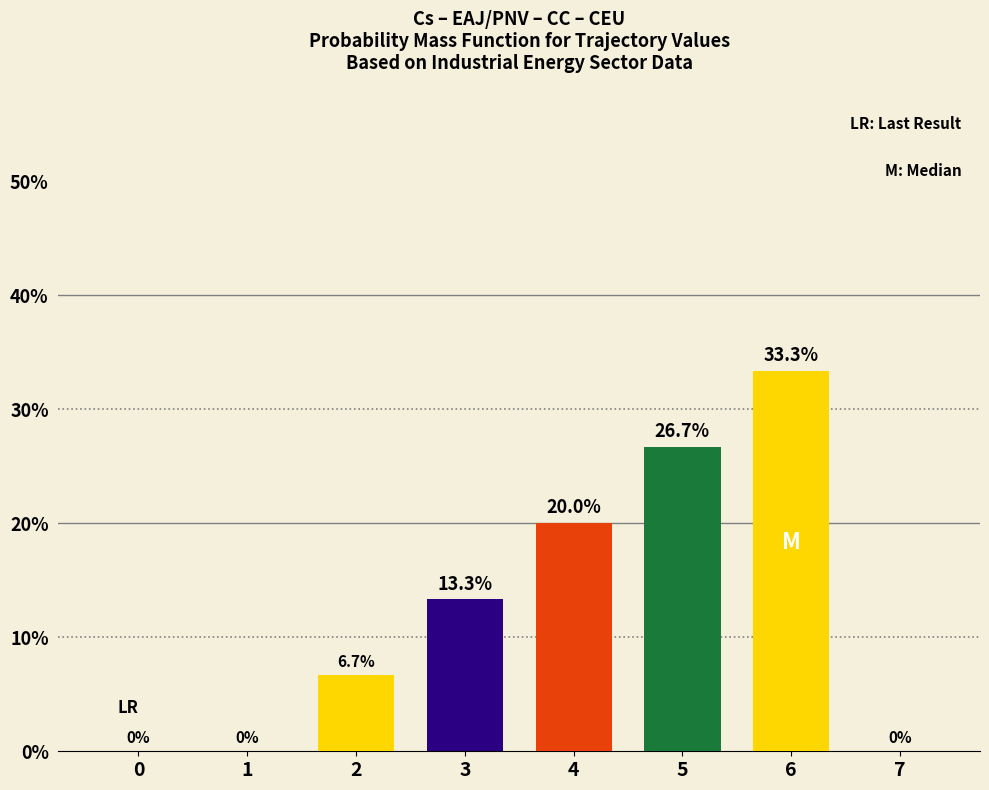

What is the difference between the values at 6 and 3?

0.2